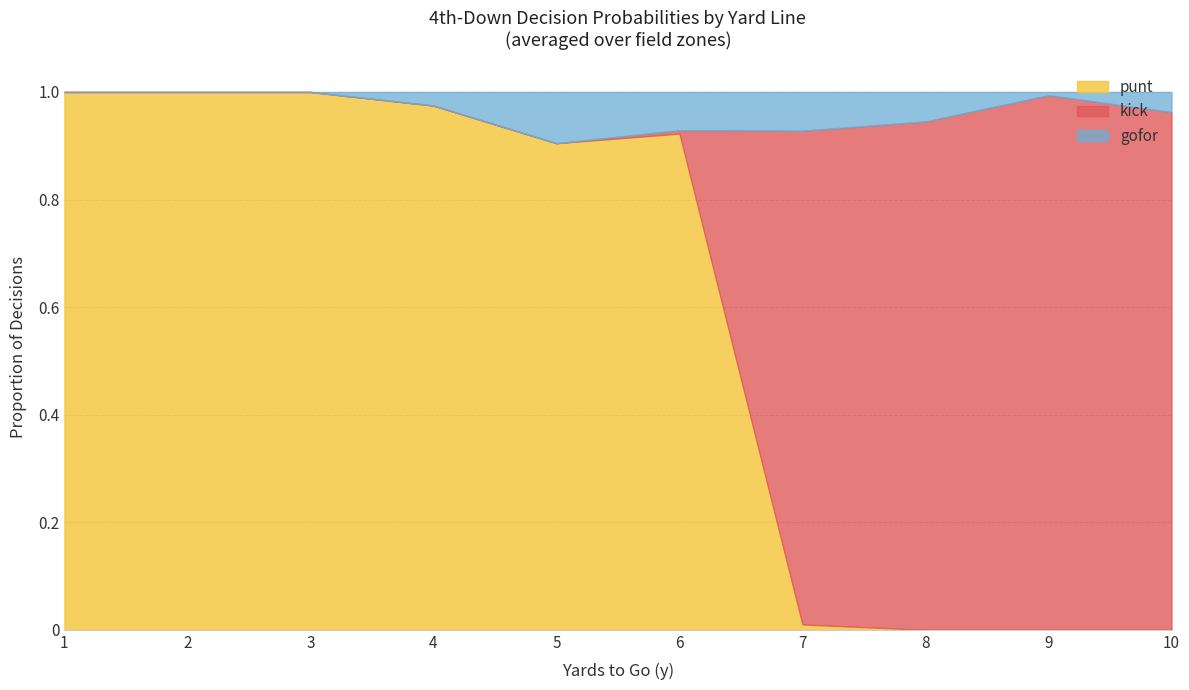

True or false: punt has a value of 1.0 at 2.

True